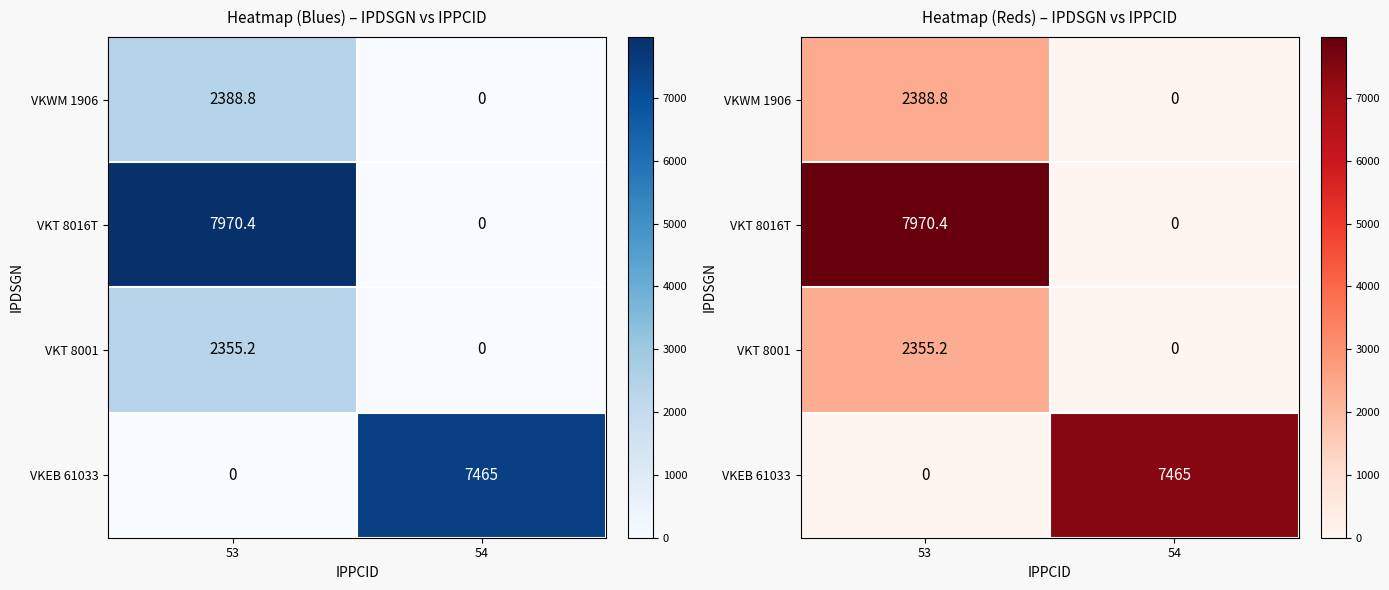

At which label does VKWM 1906 first exceed 2388?

53